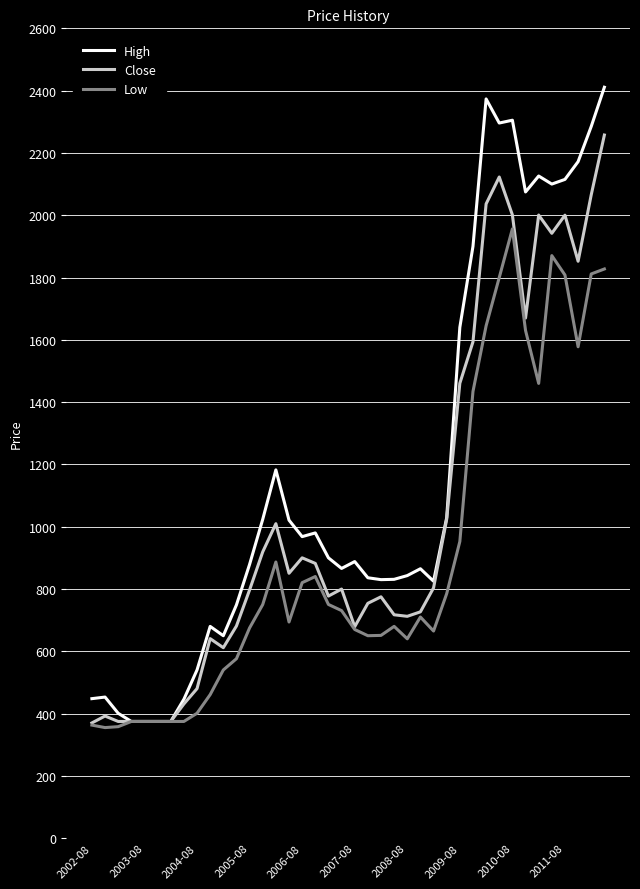

Which series has the largest total across all categories?

High